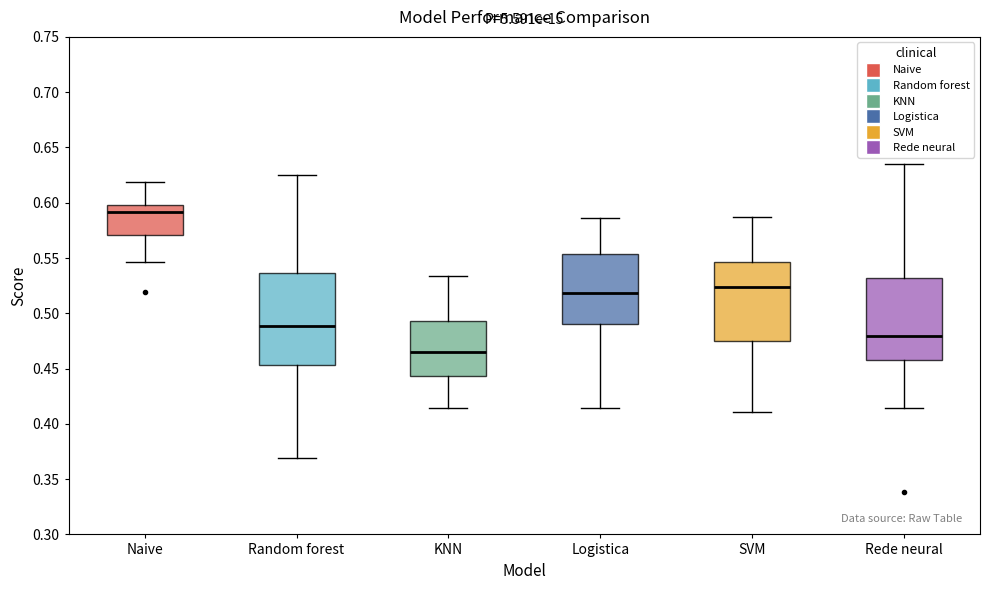

Which box has the highest median line?

Naive